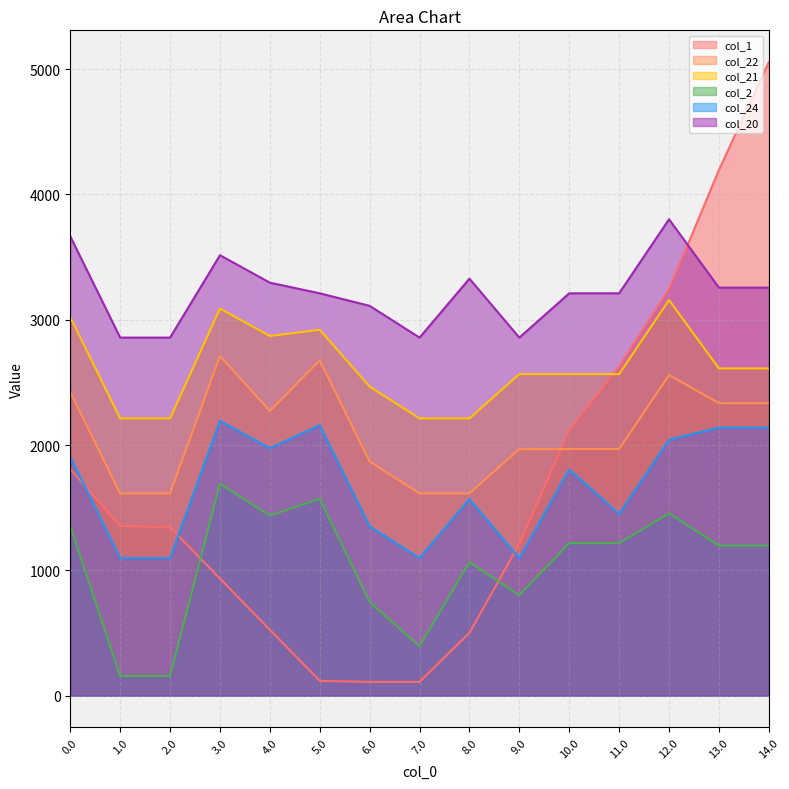

Which has a higher value, 0.0 or 11.0?

11.0